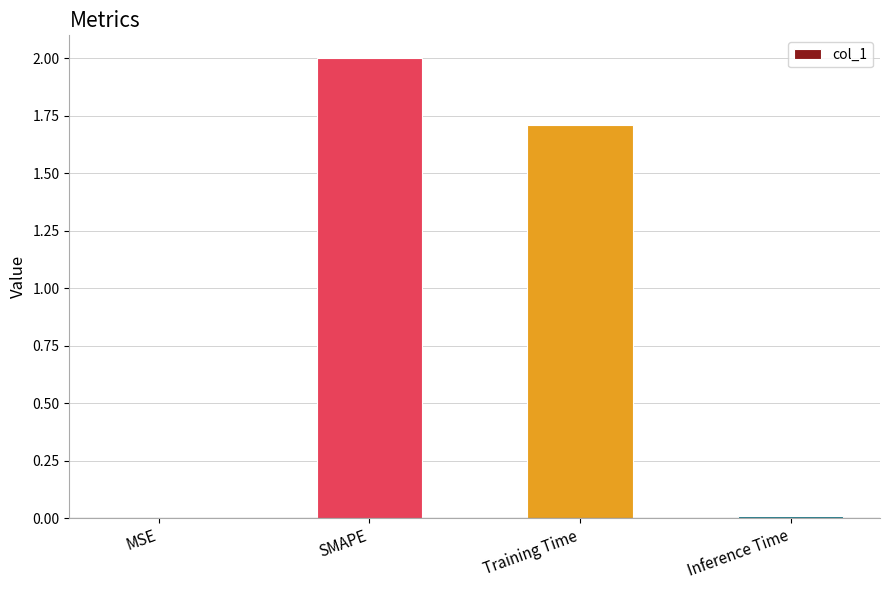

True or false: the data shows 0.0 at MSE.

True